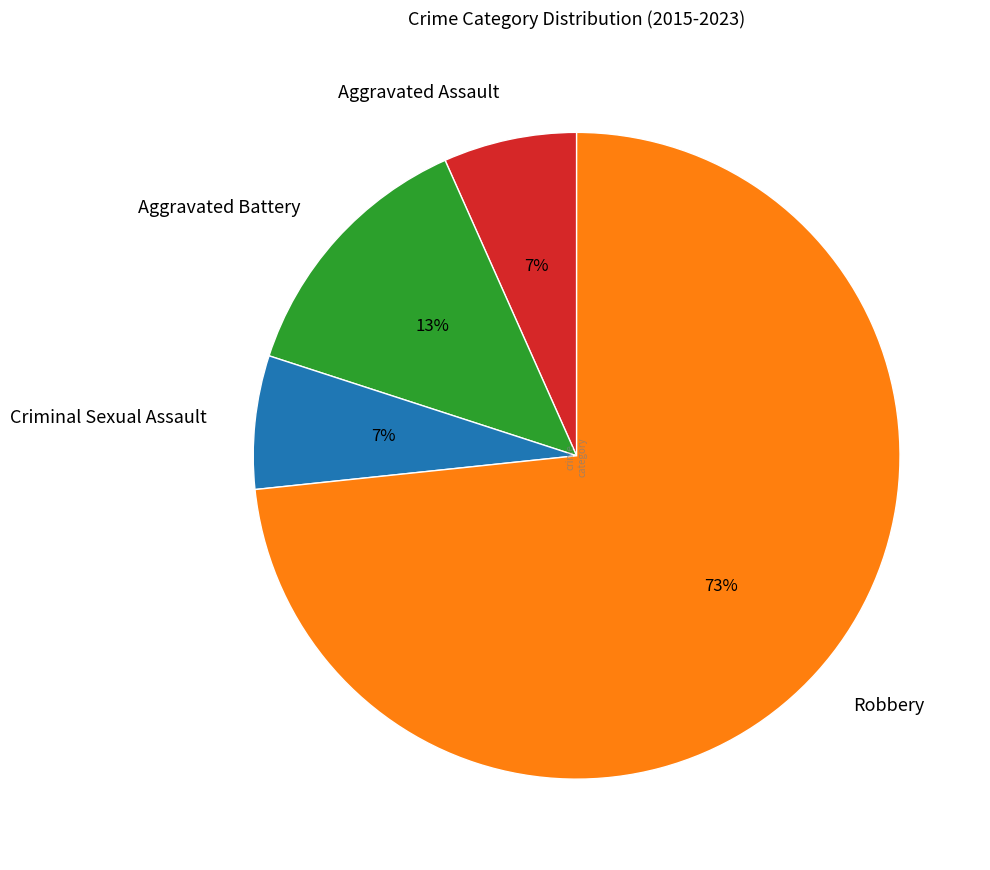

The Robbery slice represents 73% of the pie. True or false?

True